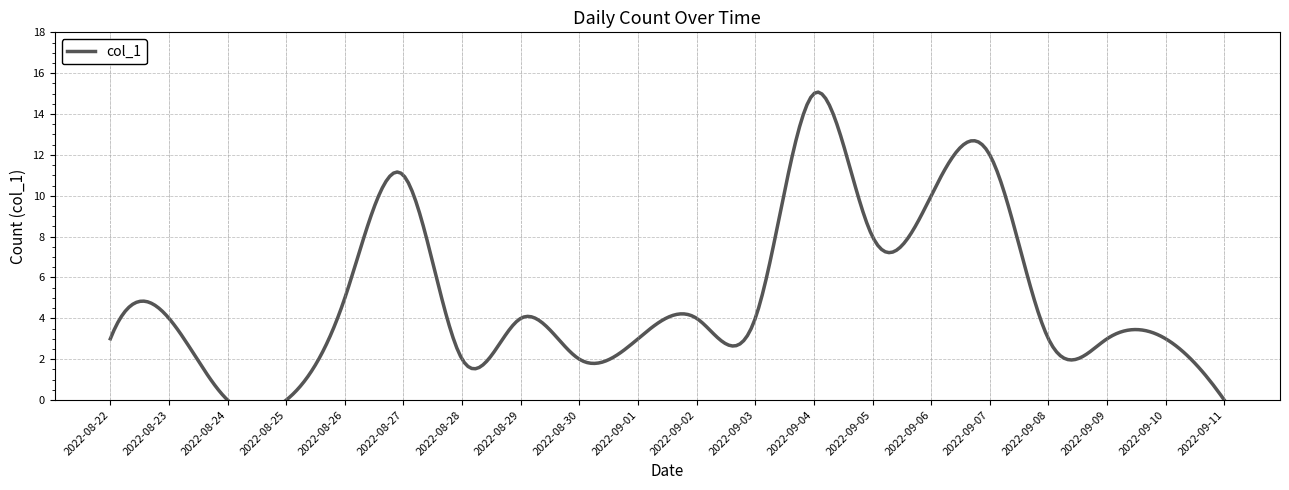

Reading left to right, list all the values displayed in this chart.

2022-08-22=3	2022-08-23=4	2022-08-24=0	2022-08-25=0	2022-08-26=5	2022-08-27=11	2022-08-28=2	2022-08-29=4	2022-08-30=2	2022-09-01=3	2022-09-02=4	2022-09-03=4	2022-09-04=15	2022-09-05=8	2022-09-06=10	2022-09-07=12	2022-09-08=3	2022-09-09=3	2022-09-10=3	2022-09-11=0